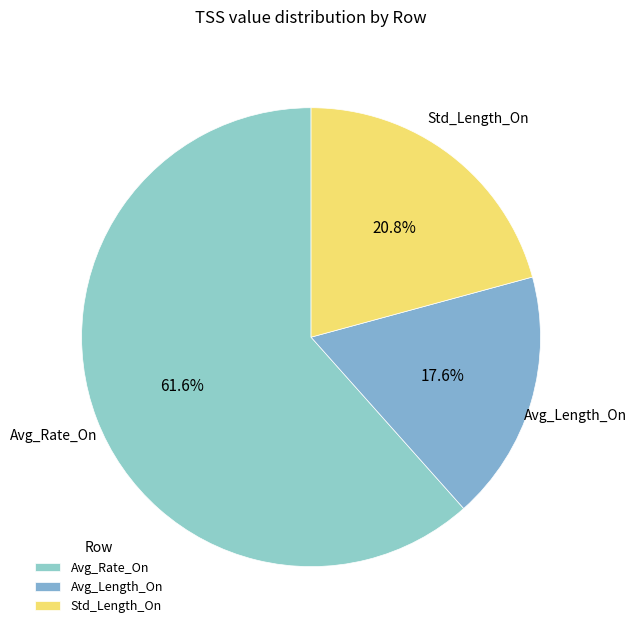

What percentage is the Avg_Length_On slice, to the nearest percent?

18%